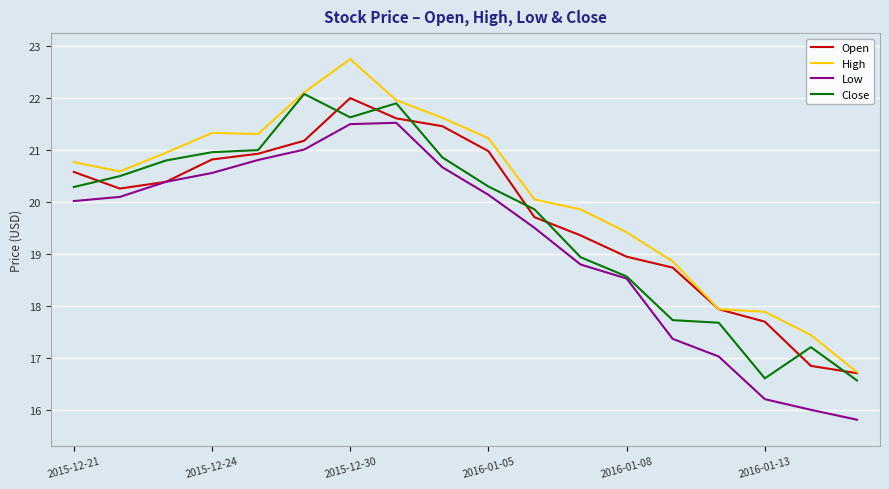

Which series has the largest total across all categories?

High